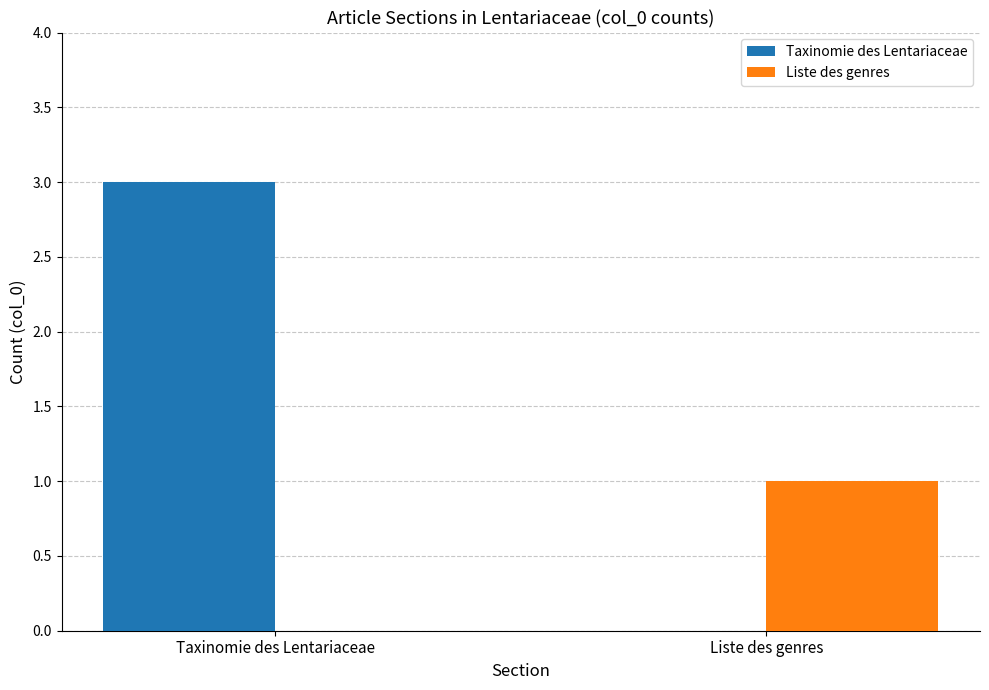

What is the sum of the Taxinomie des Lentariaceae values at Liste des genres and Taxinomie des Lentariaceae?

3